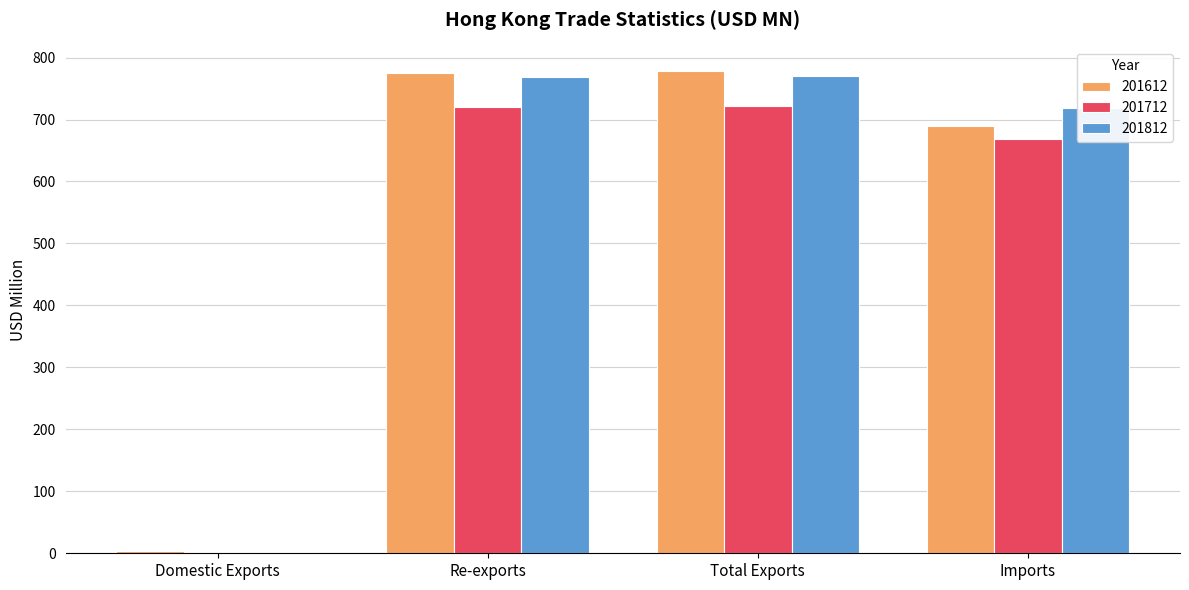

Where is 201612 nearest to the value 391?

Imports